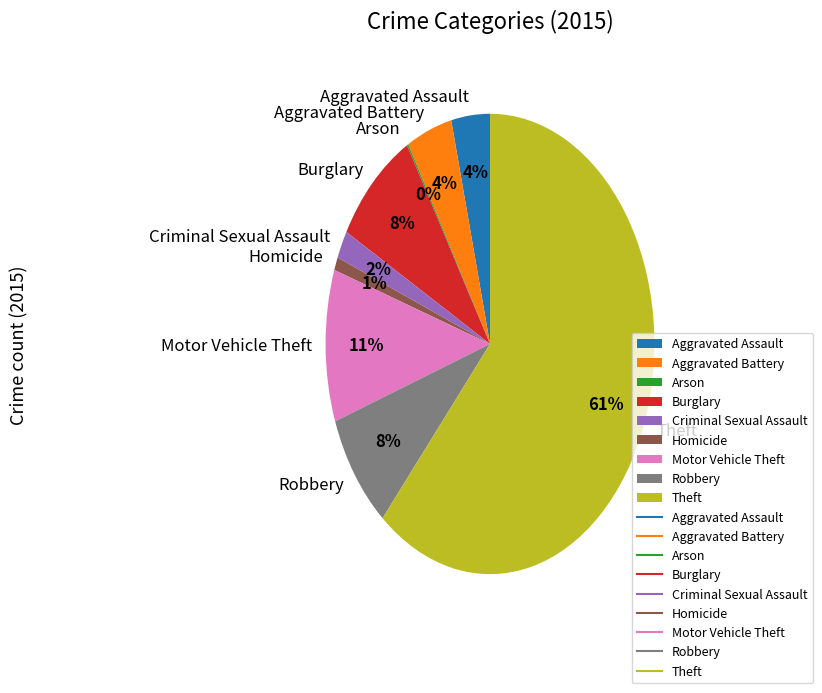

Is the sum of Theft and Robbery greater than half?

Yes